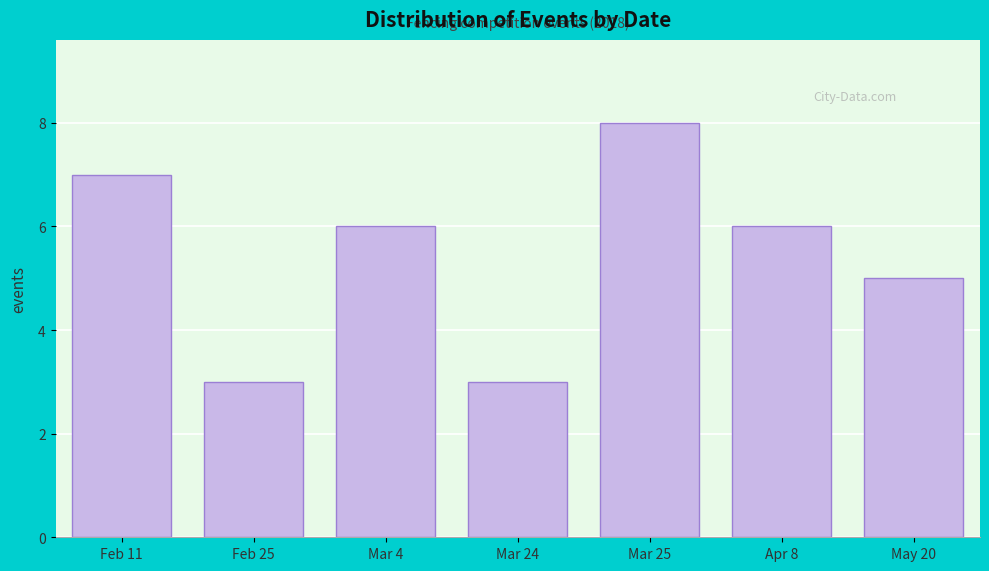

Reading right to left, extract all data points from this chart.

5	6	8	3	6	3	7